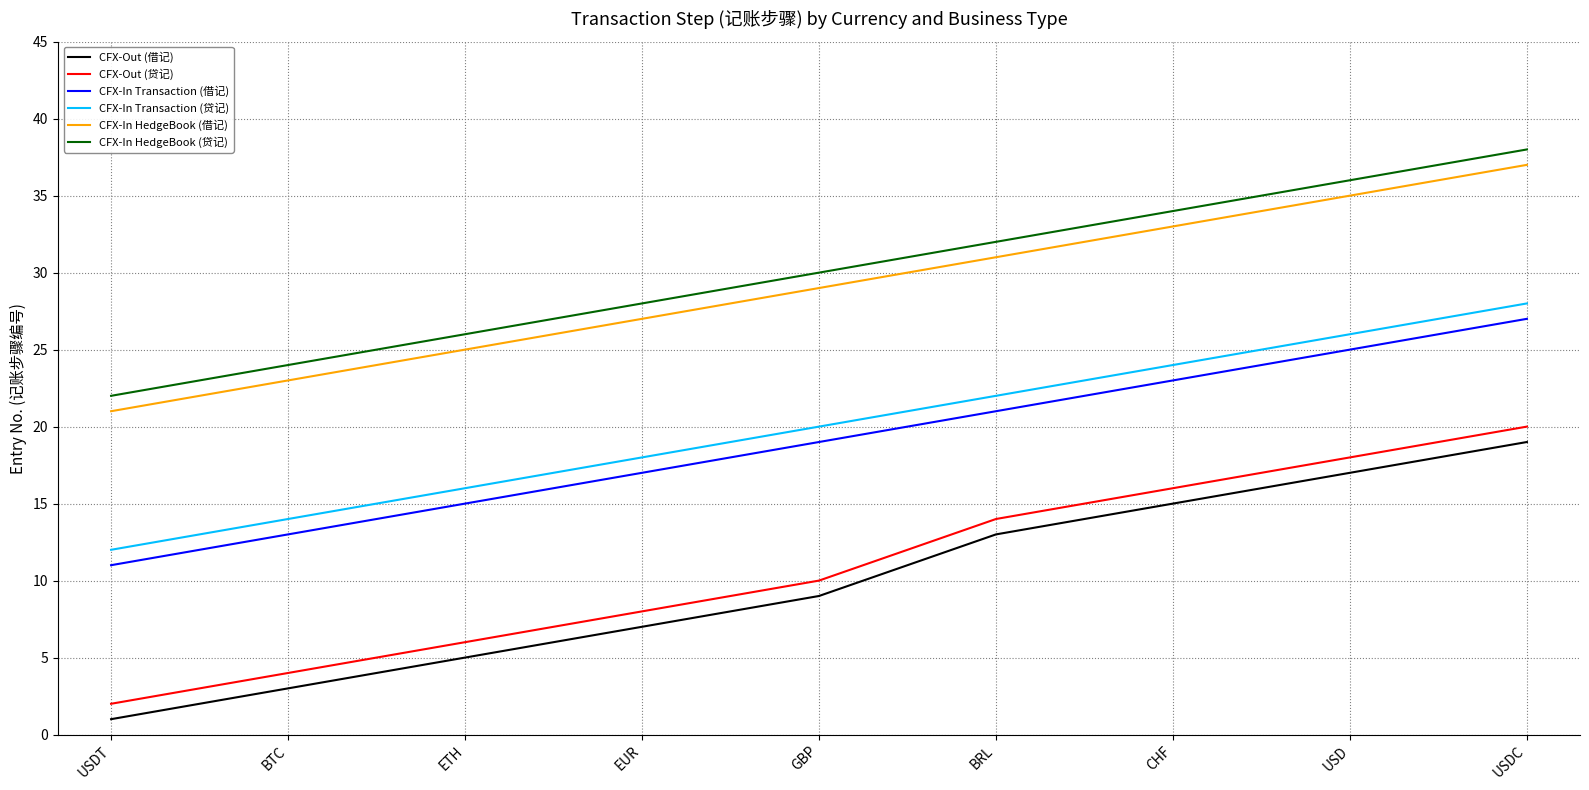

Reading left to right, transcribe all the data shown in this chart.

CFX-Out (借记): 1	3	5	7	9	13	15	17	19
CFX-Out (贷记): 2	4	6	8	10	14	16	18	20
CFX-In Transaction (借记): 11	13	15	17	19	21	23	25	27
CFX-In Transaction (贷记): 12	14	16	18	20	22	24	26	28
CFX-In HedgeBook (借记): 21	23	25	27	29	31	33	35	37
CFX-In HedgeBook (贷记): 22	24	26	28	30	32	34	36	38